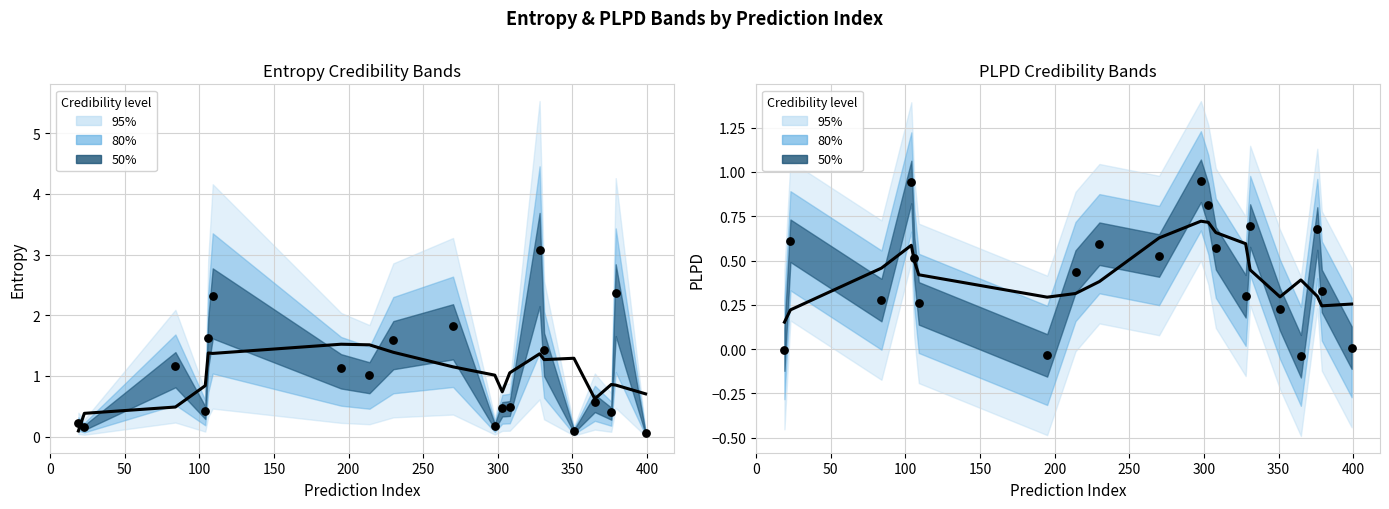

What is the total value across all series at 328?

3.4